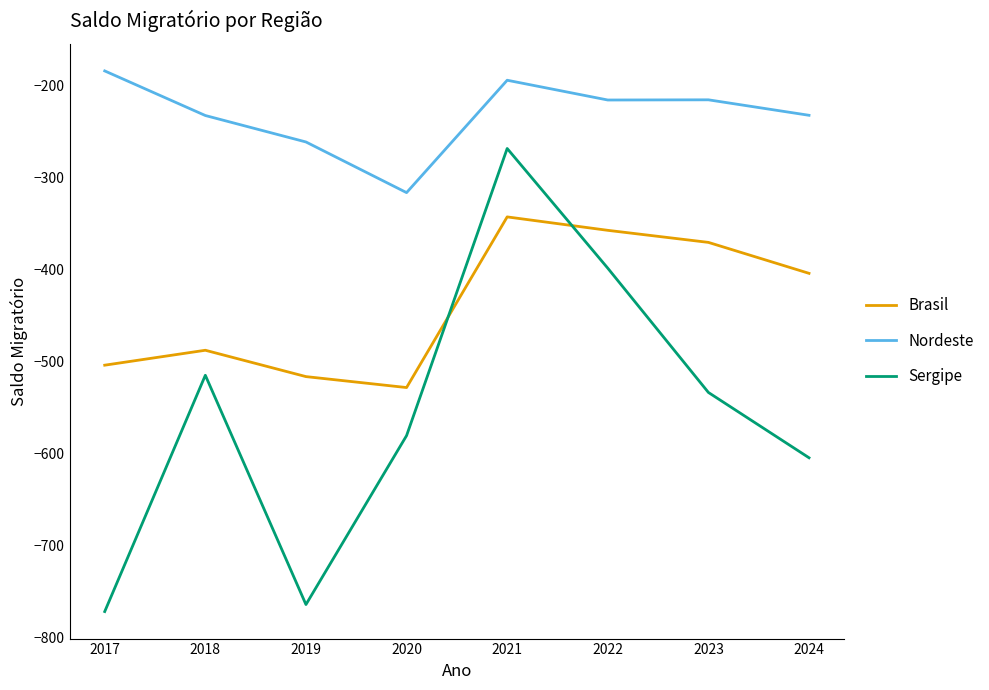

How many lines are shown in the chart?

3